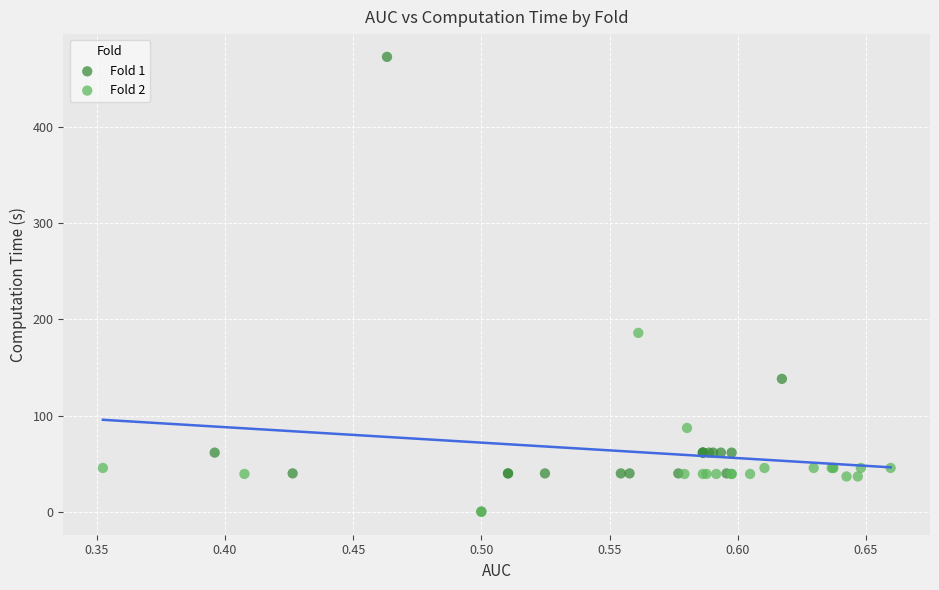

Which series contains the highest Y value?

Fold 1